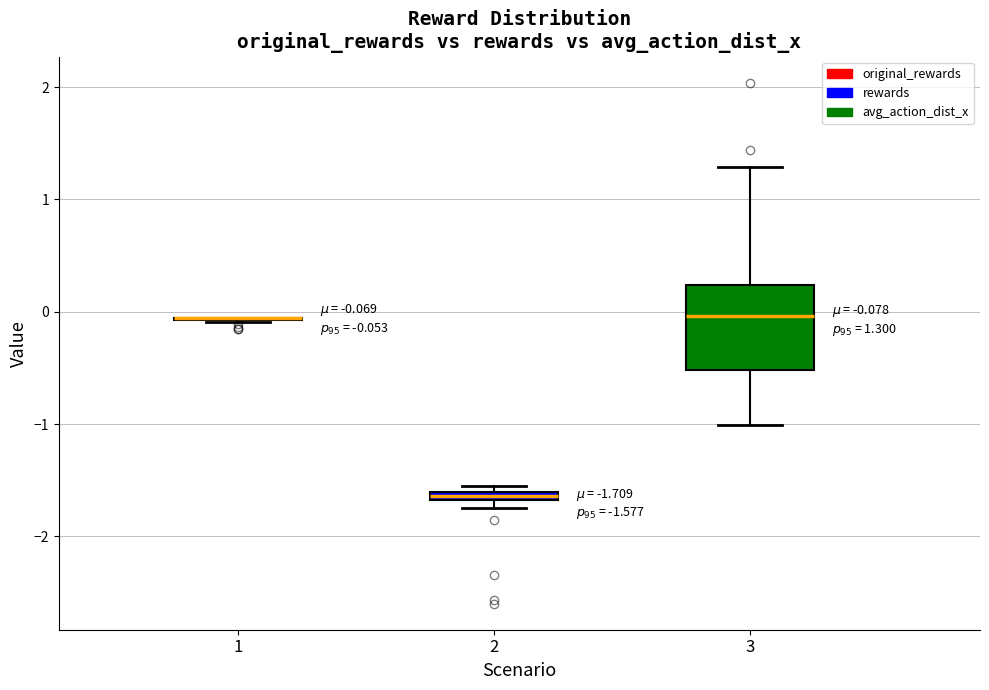

Which box is the tallest, from its lower edge to its upper edge?

3